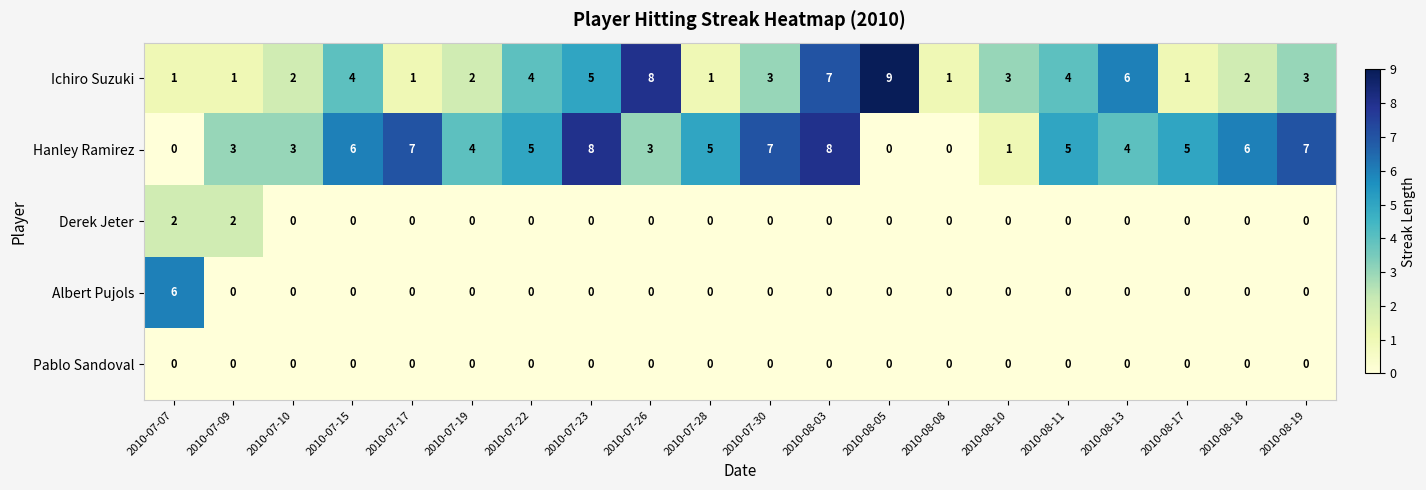

Which category has the highest value across all series?

2010-08-05